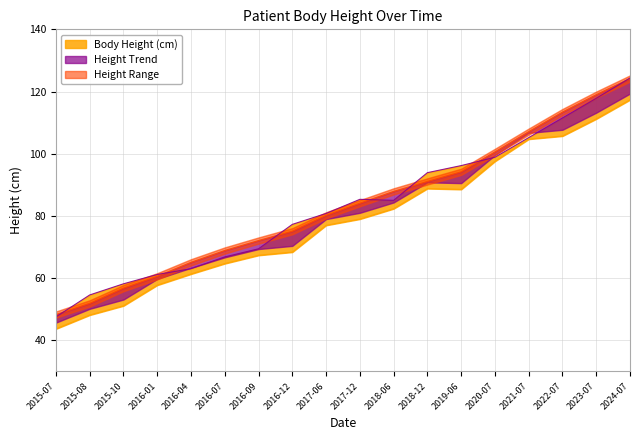

Where does the data first go above 84?

2017-12